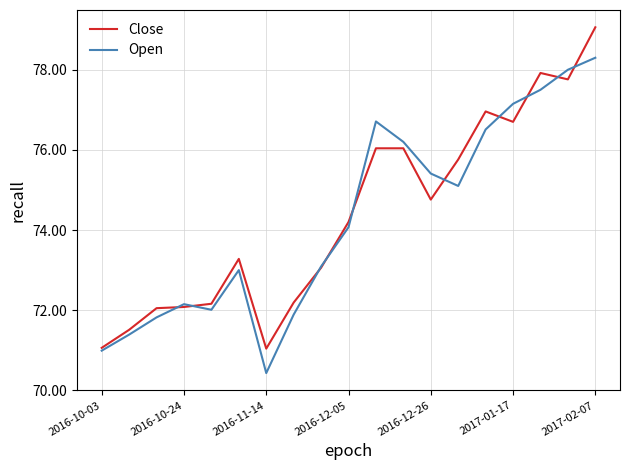

At how many categories does at least one series exceed 74?

10